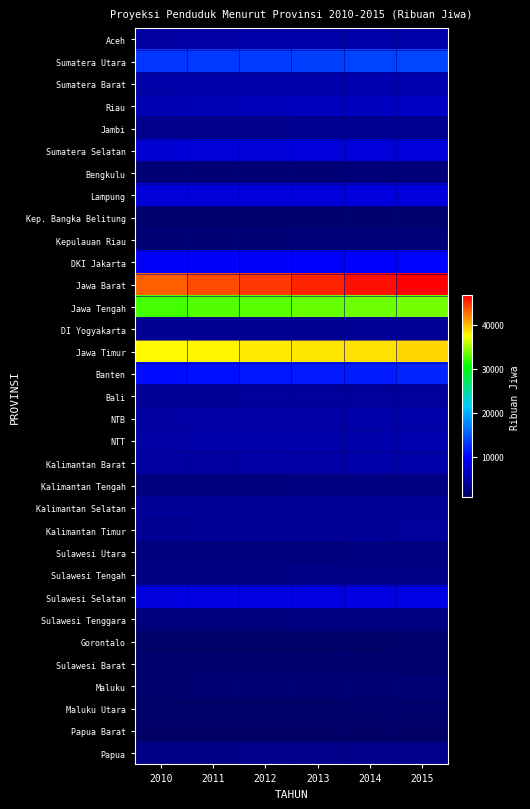

How many series are shown in this chart?

33